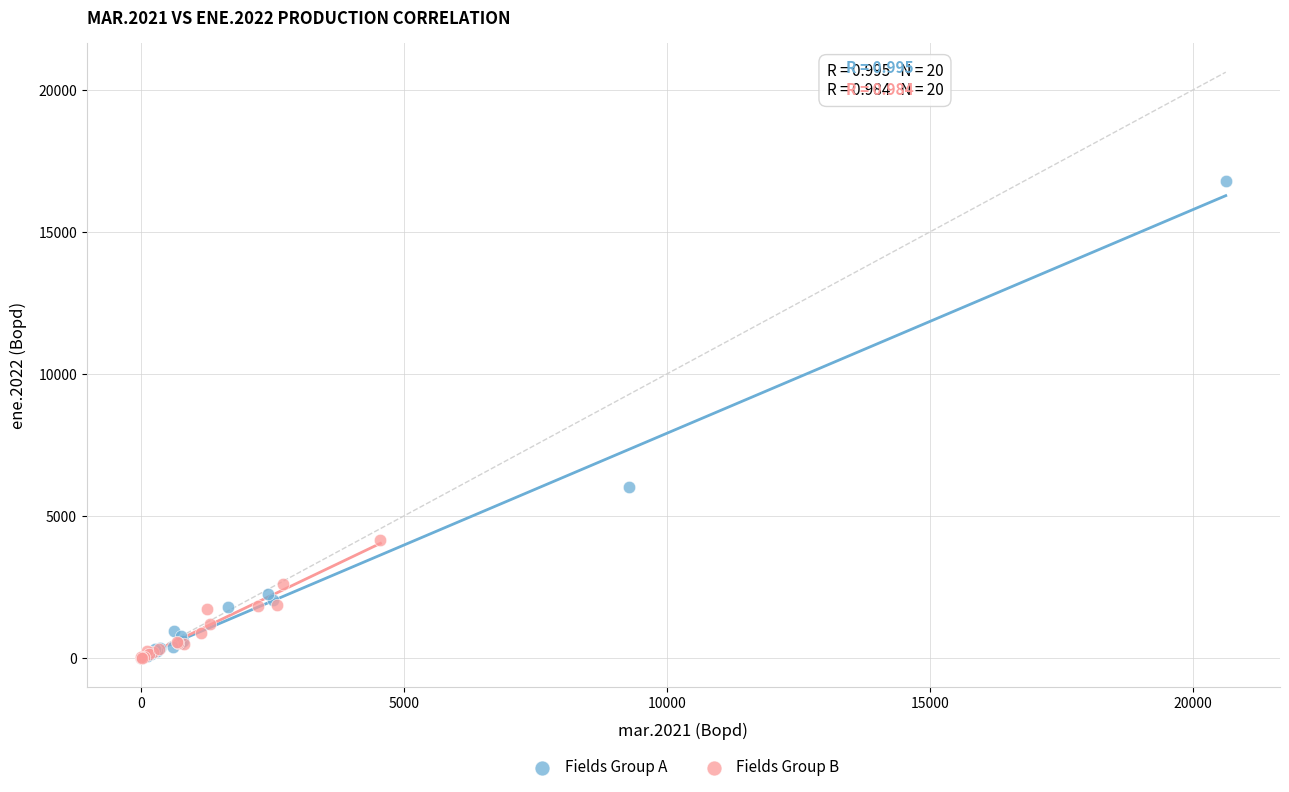

Which series has the largest Y range (max minus min)?

Fields Group A